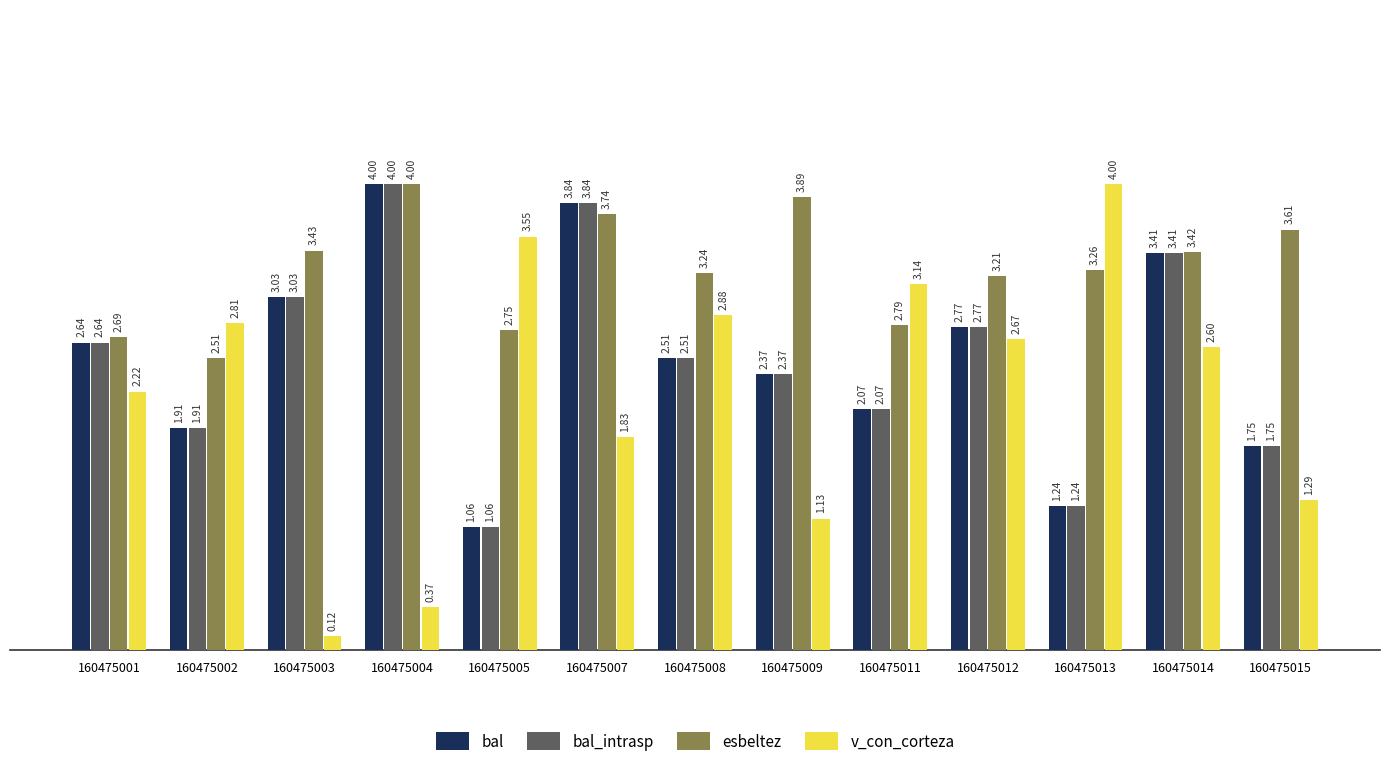

What is the highest value of the bal series?

4.0